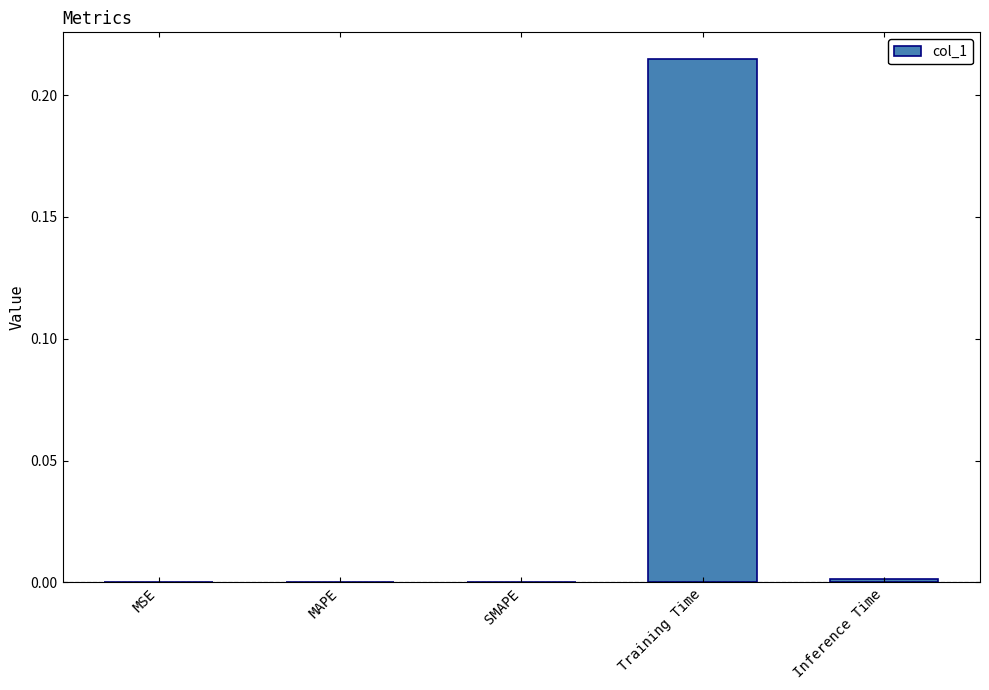

Count the number of categories in the chart.

5